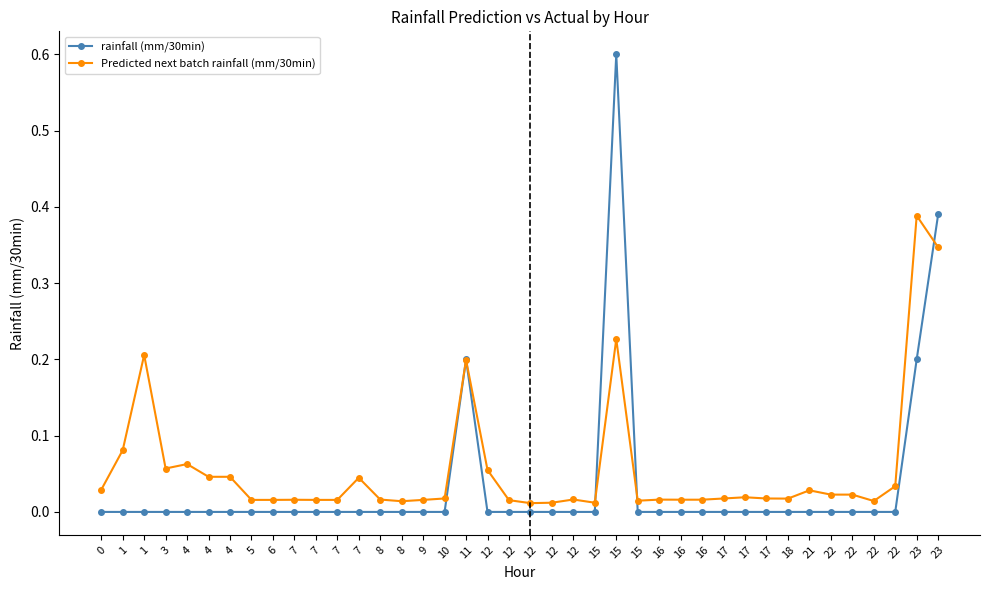

Which has a higher value, 10 or 8?

10